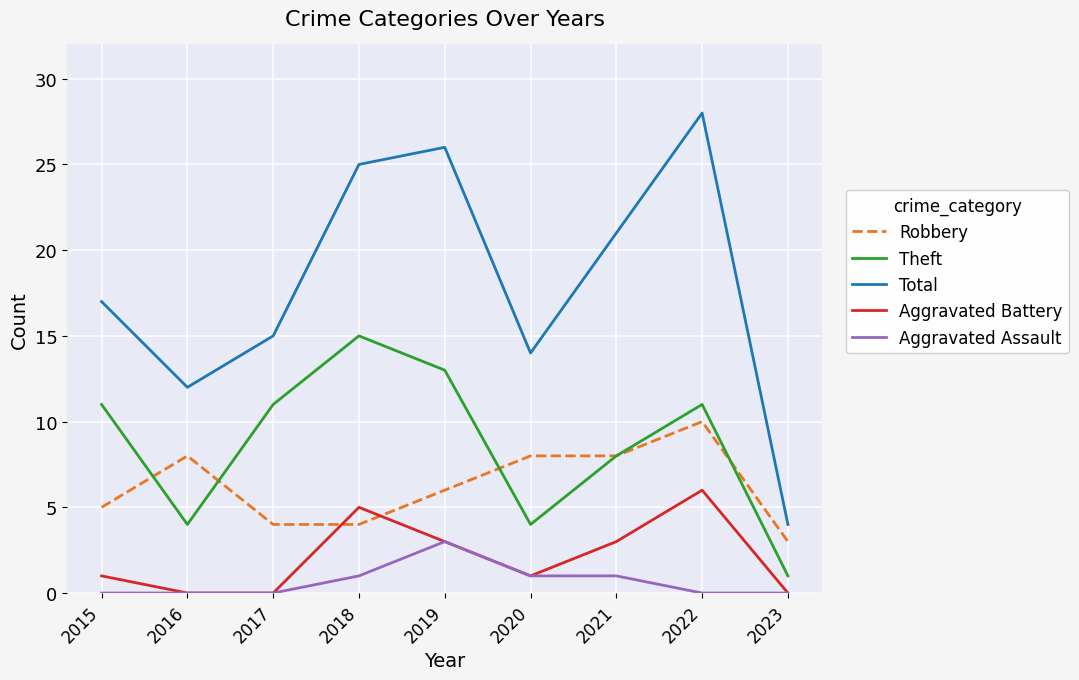

At which category does Robbery reach its first local peak?

2016